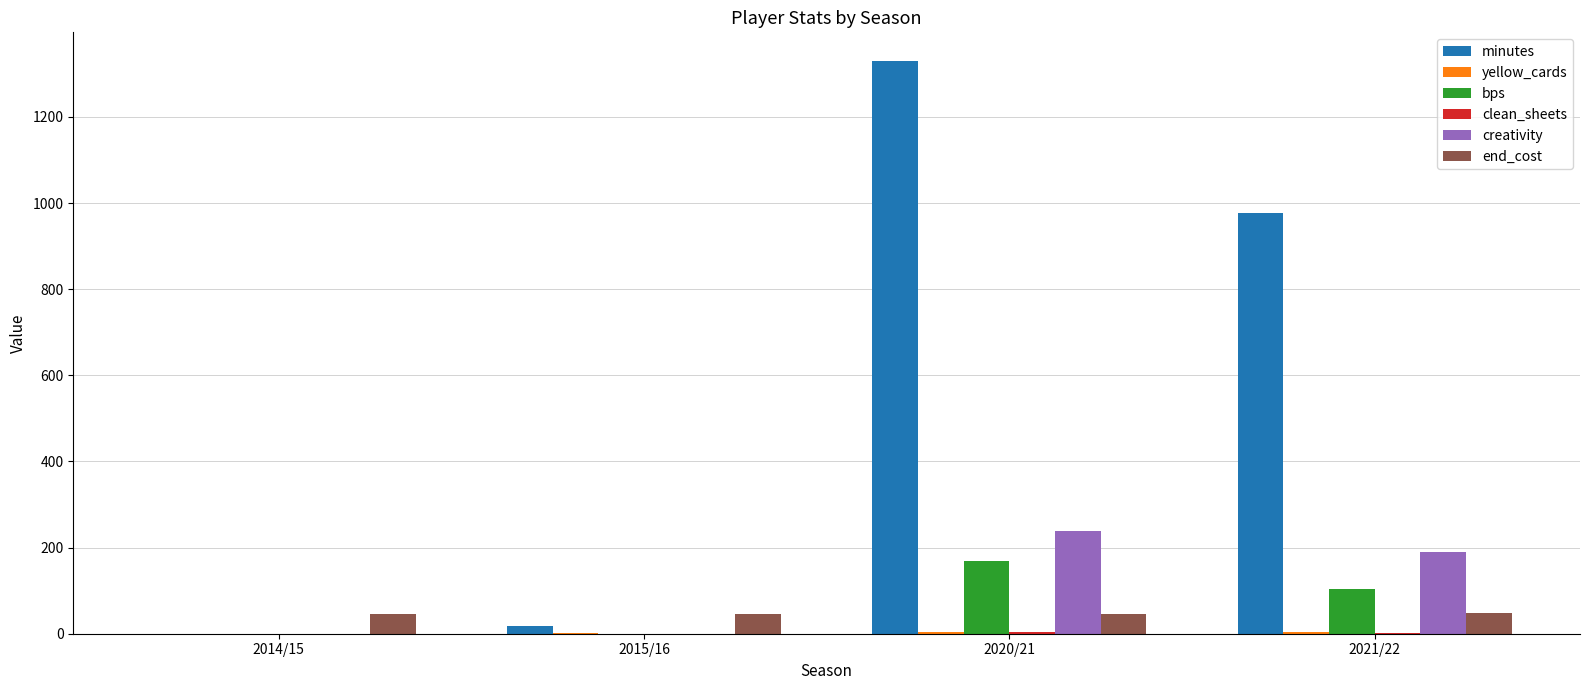

At which category is the sum across all series the highest?

2020/21